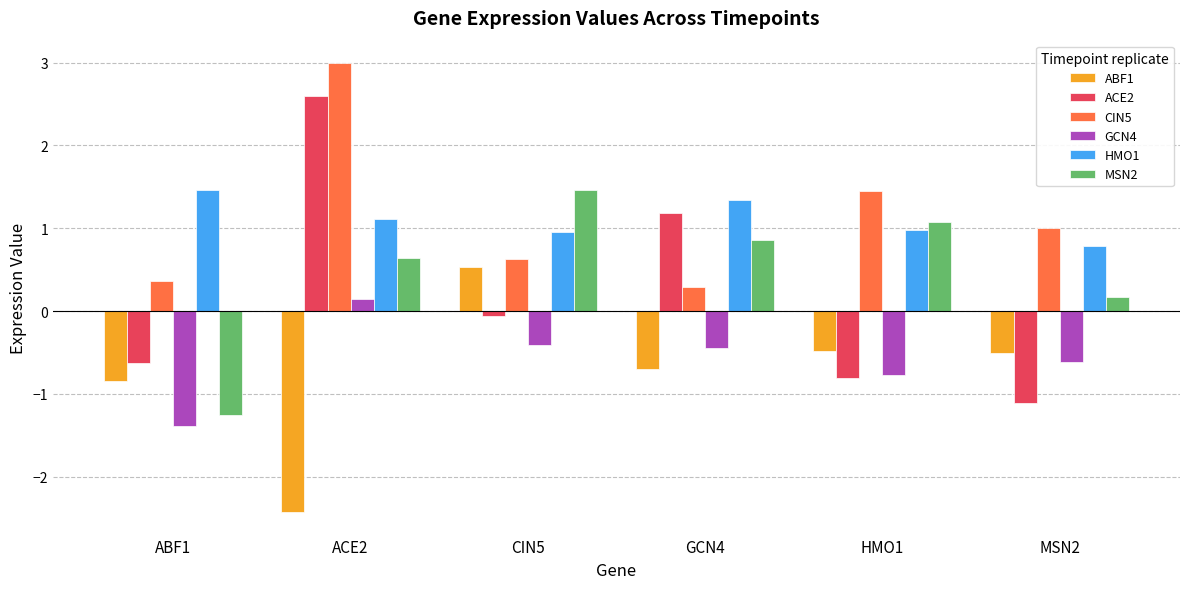

What are all the series names shown in the legend?

ABF1, ACE2, CIN5, GCN4, HMO1, MSN2